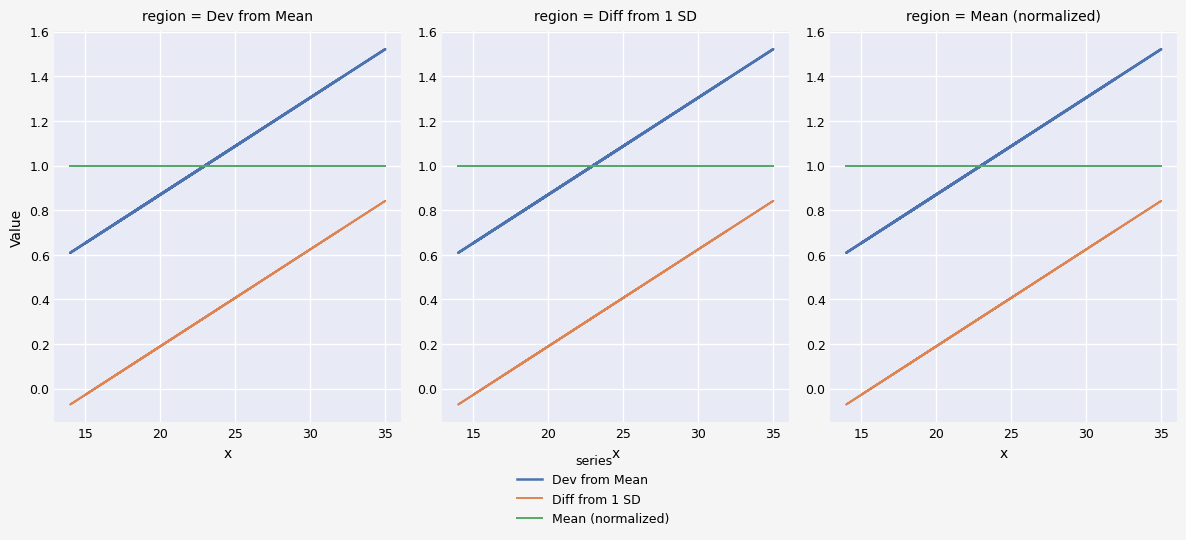

At how many categories does at least one series exceed 0?

11